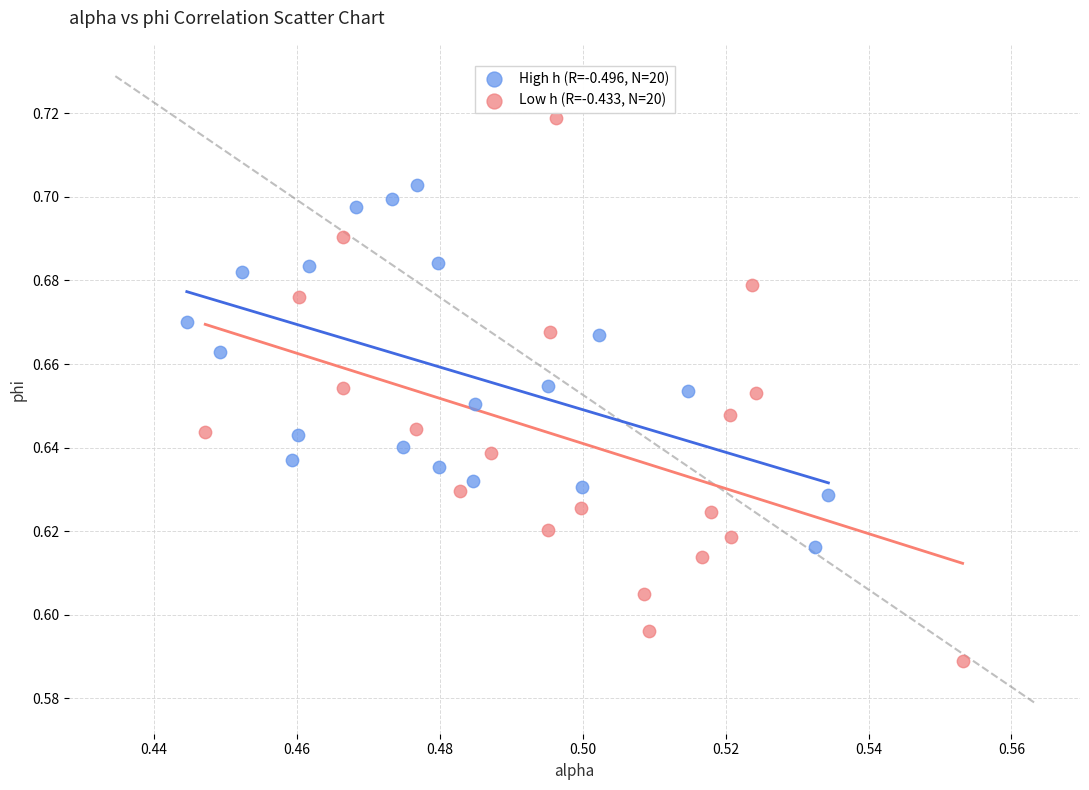

What are all the series names shown in the legend?

High h (R=-0.496, N=20), Low h (R=-0.433, N=20)